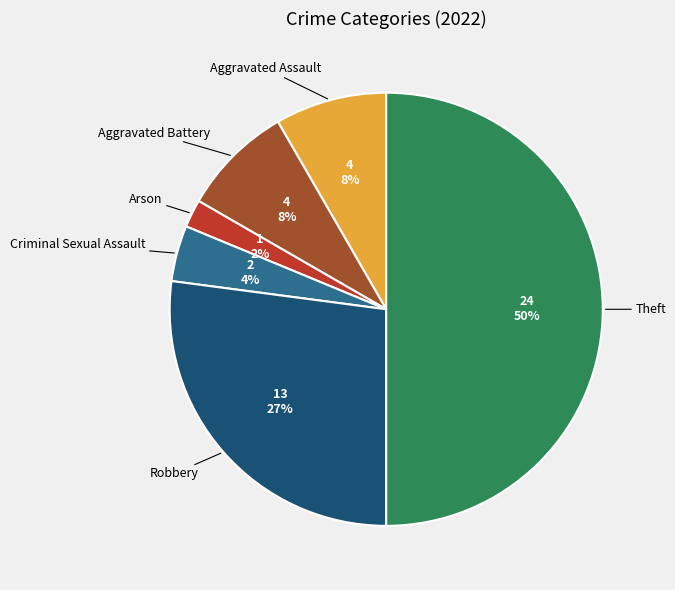

To the nearest percent, what is the average slice percentage?

17%